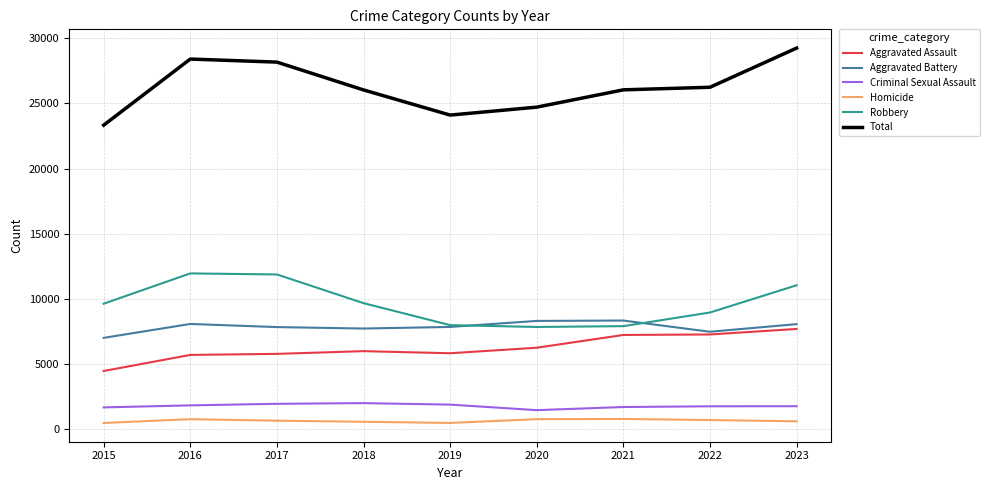

Which series has the widest spread of values?

Total